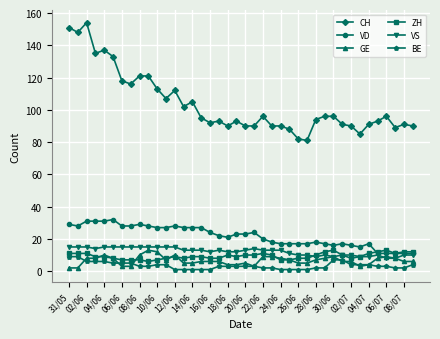

What is the highest value of the ZH series?

13